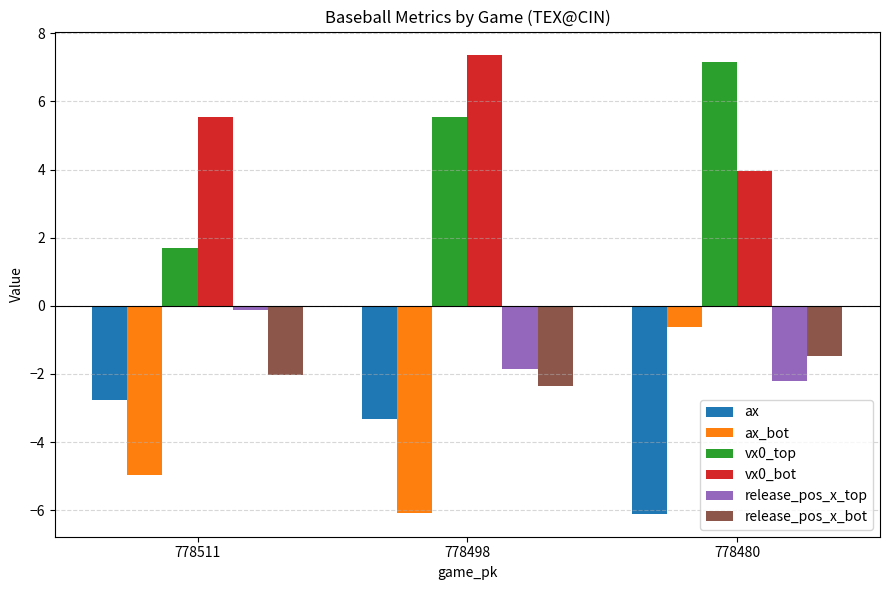

Where does the vx0_top series first go above 5?

778498